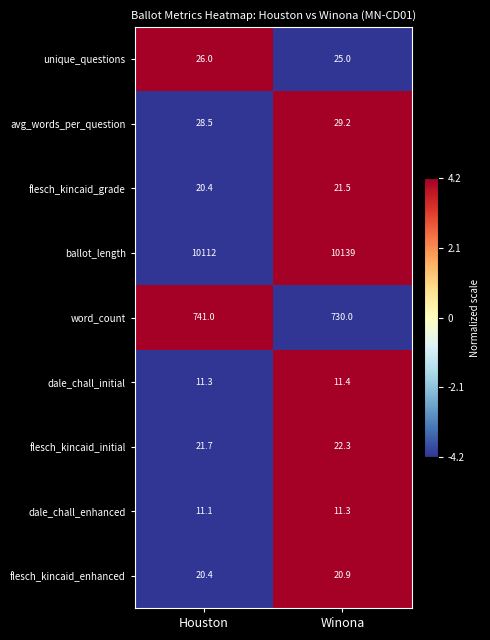

Reading left to right, extract all data points from this chart.

unique_questions: 26.0	25.0
avg_words_per_question: 28.5	29.2
flesch_kincaid_grade: 20.4	21.5
ballot_length: 10112.0	10139.0
word_count: 741.0	730.0
dale_chall_initial: 11.3	11.4
flesch_kincaid_initial: 21.7	22.3
dale_chall_enhanced: 11.1	11.3
flesch_kincaid_enhanced: 20.4	20.9